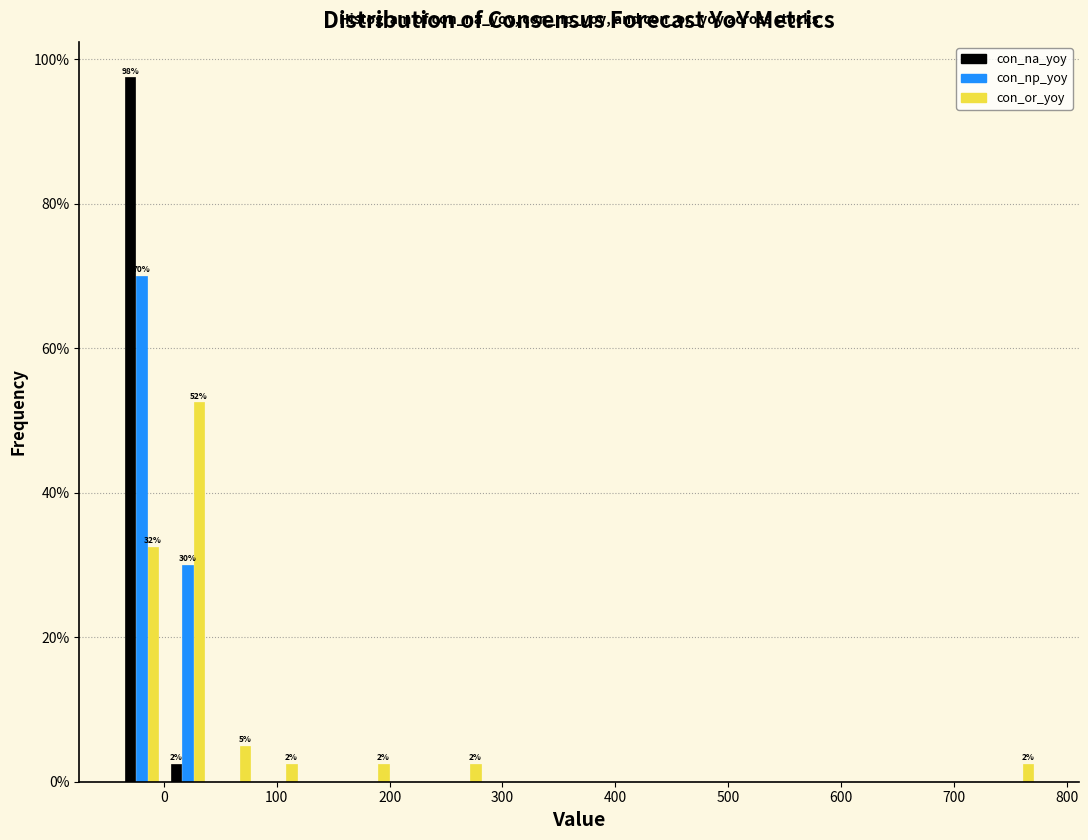

In the con_np_yoy series, which range on the x-axis has the tallest bar?

-40 to 0